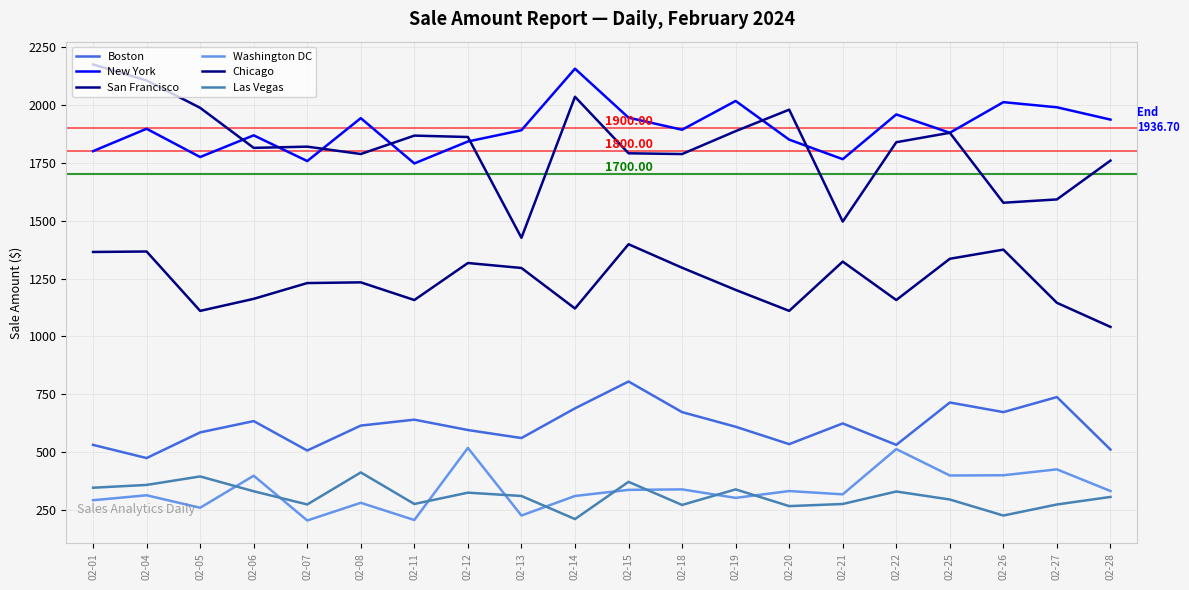

Does the chart display data point markers on the line(s)?

No